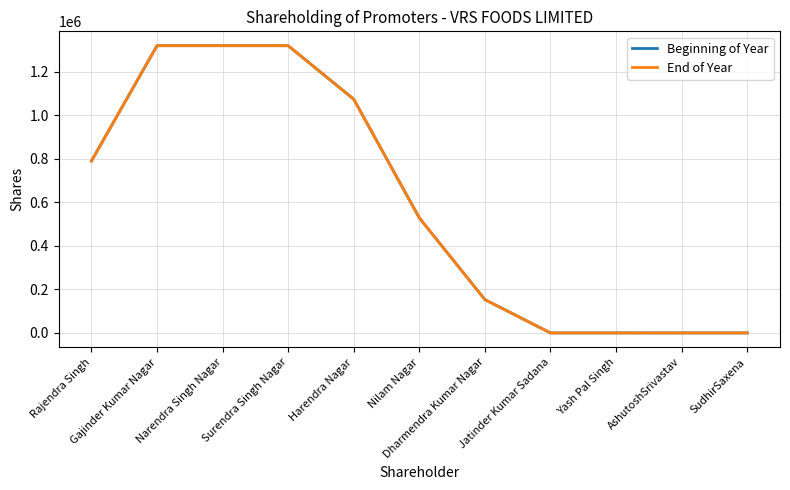

Count the Beginning of Year values in the range 100 to 1320734.

11